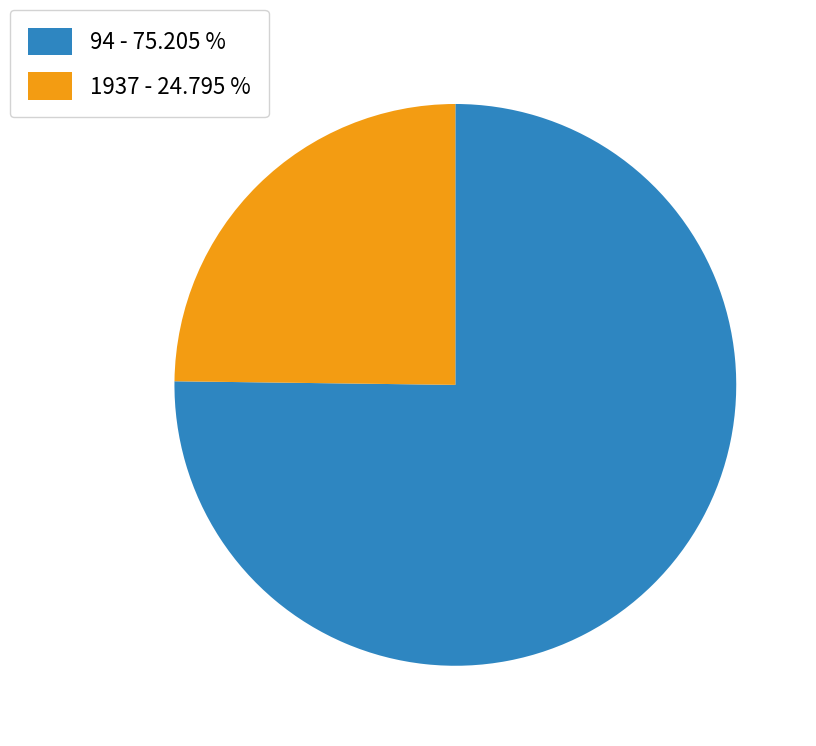

Approximately how many times larger is the value at 94 - 75.205 % compared to 1937 - 24.795 %?

3.0